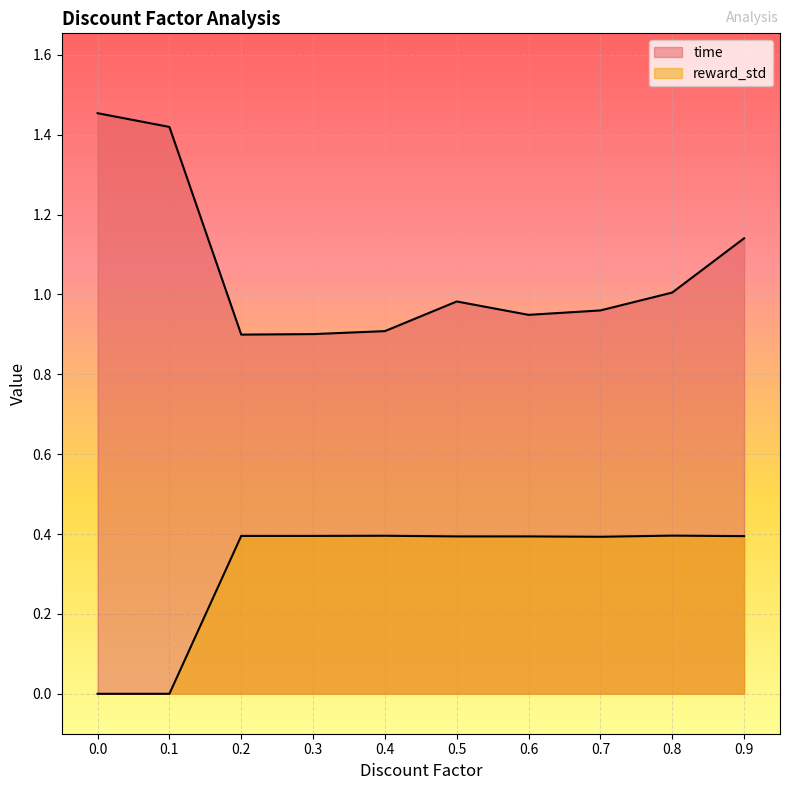

True or false: time has more than 1 interior local peaks.

False